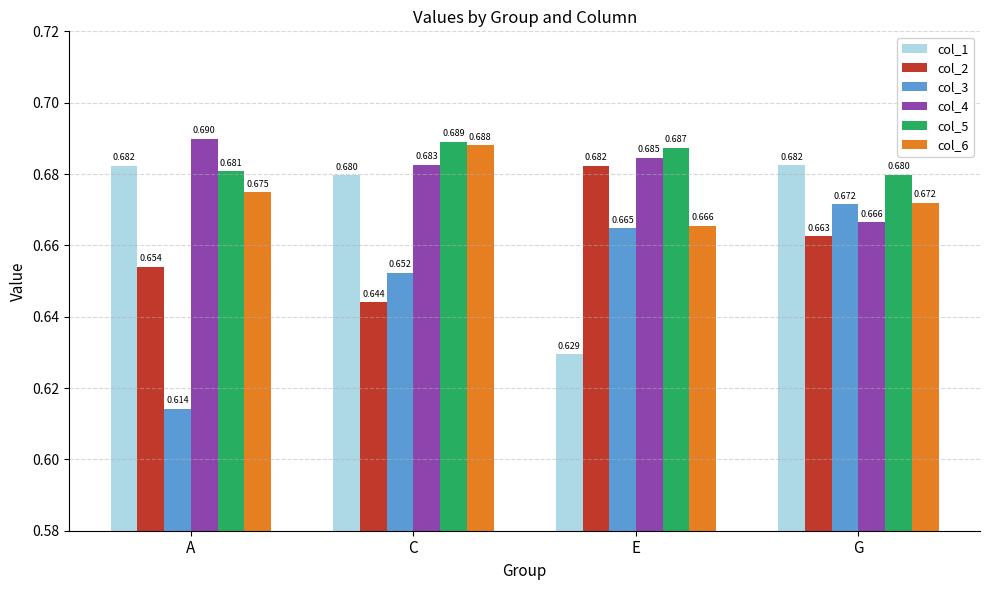

How many col_4 values are between 0 and 1?

4